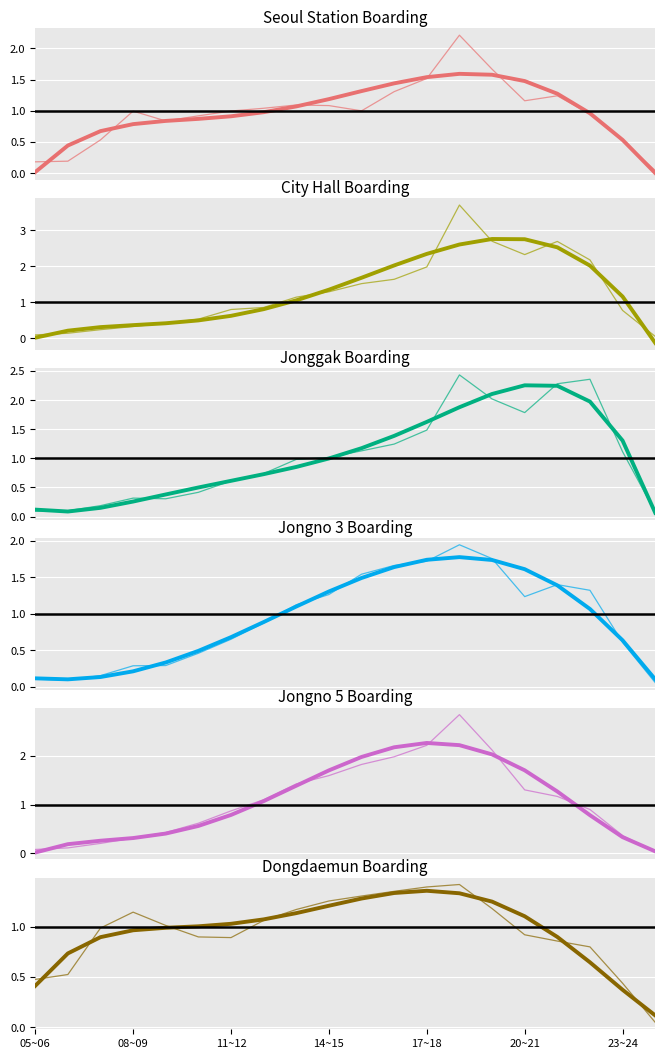

At which label does Jonggak first exceed 1?

14~15